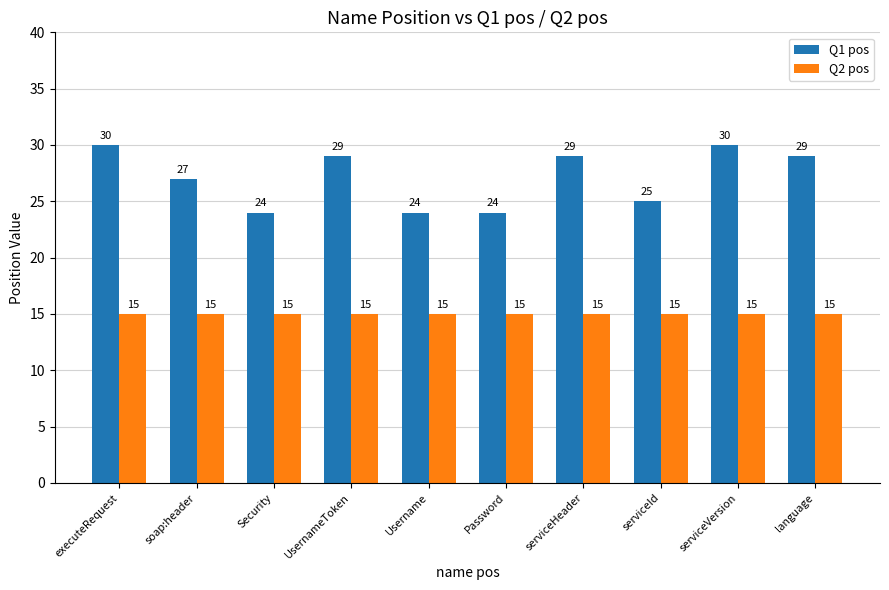

Which series has the largest total across all categories?

Q1 pos